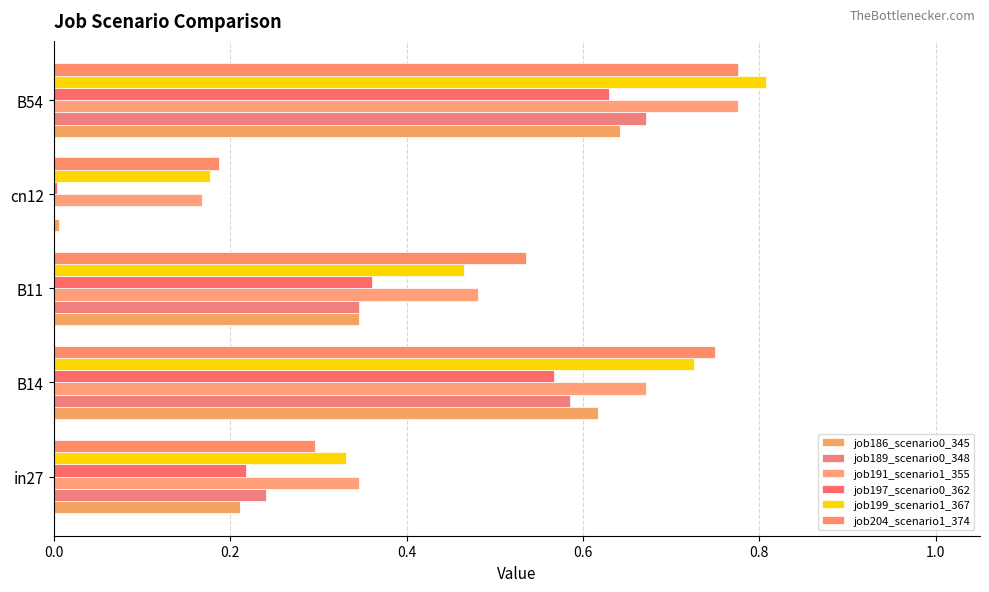

How many series are shown in this chart?

6